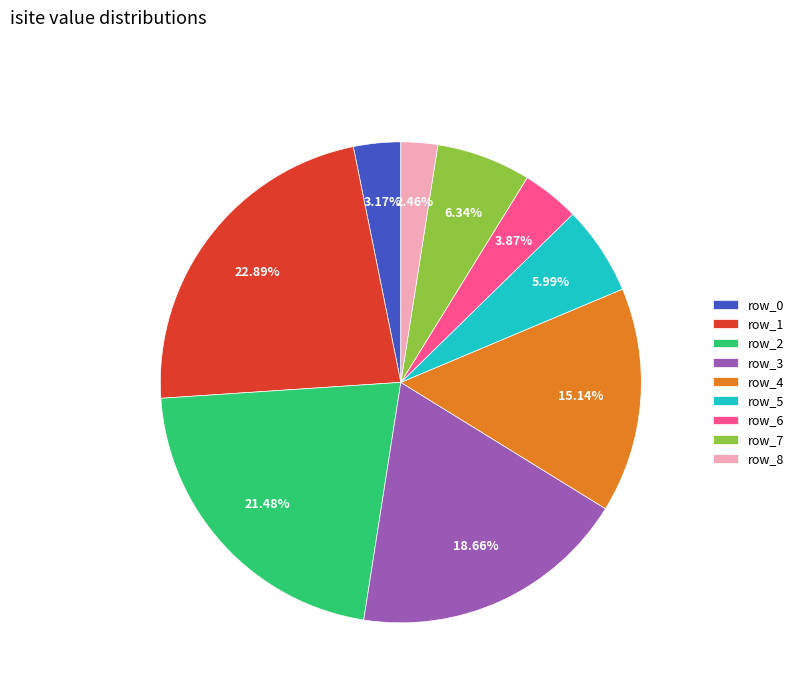

Which has a higher value, row_4 or row_6?

row_4